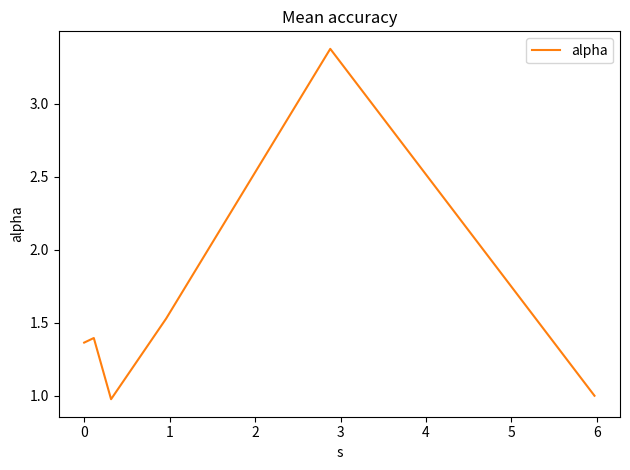

What is the difference between the second highest and minimum values?

0.6